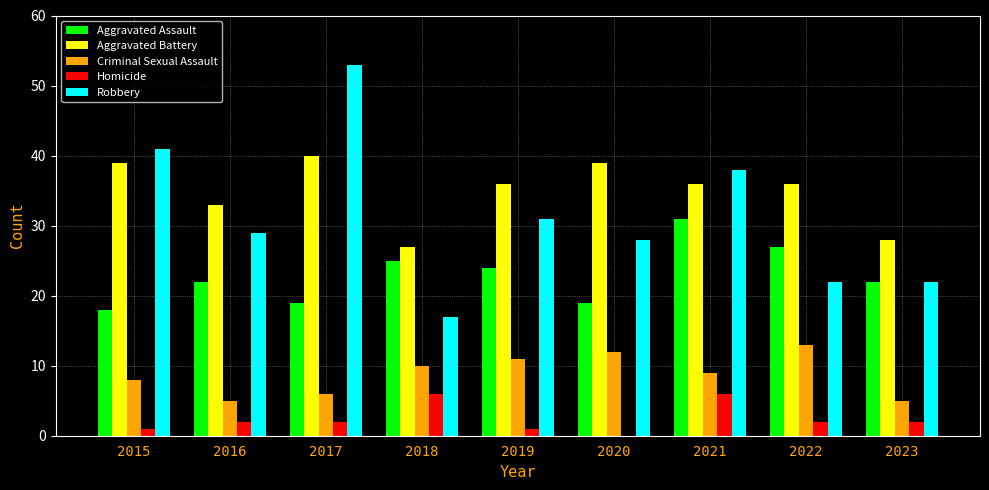

How many series are shown in this chart?

5